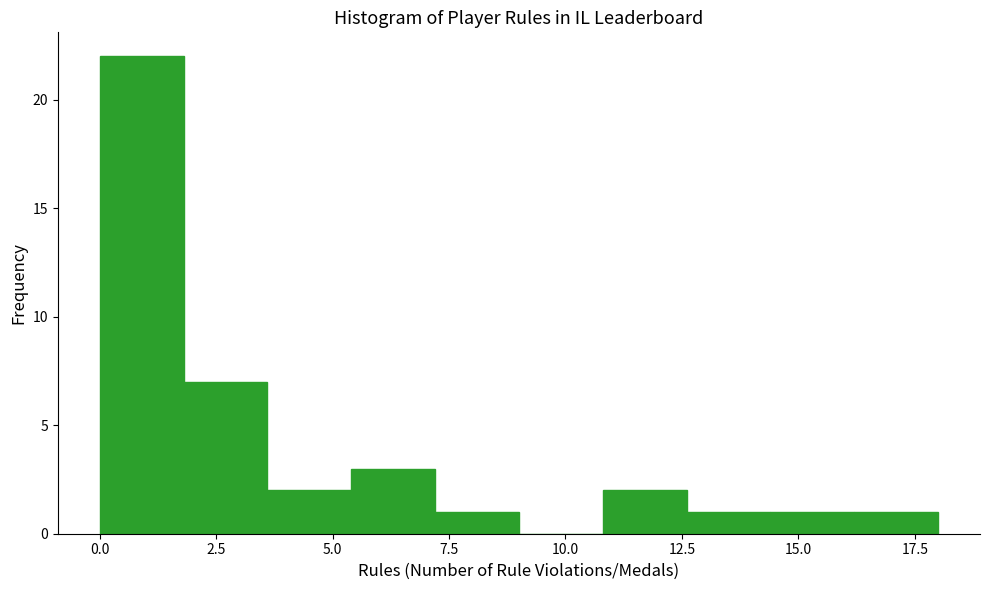

Around what value on the x-axis is the tallest bar? Give the approximate position of its centre, as read against the axis.

1.0